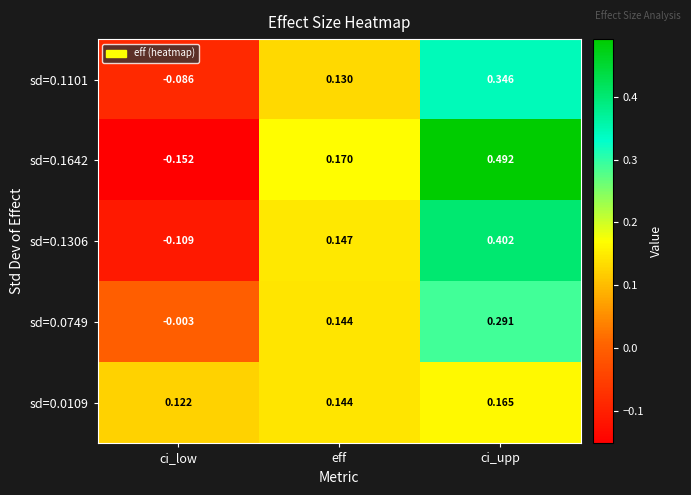

At which label does sd=0.0109 reach its peak?

ci_upp